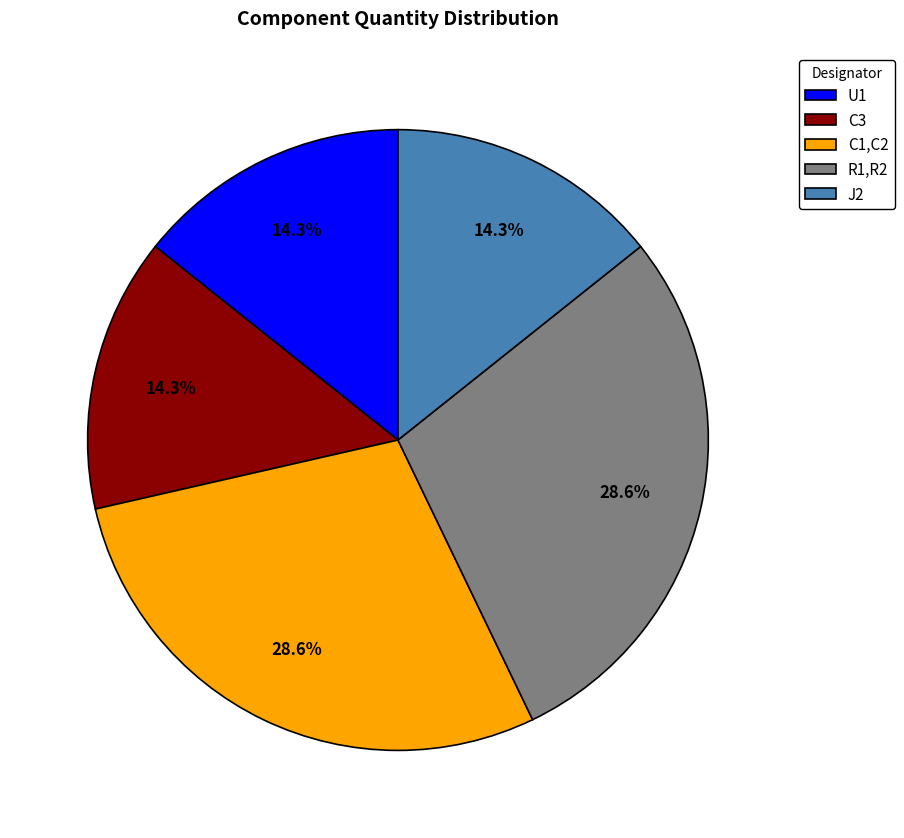

True or false: R1,R2 accounts for 41% of the total.

False